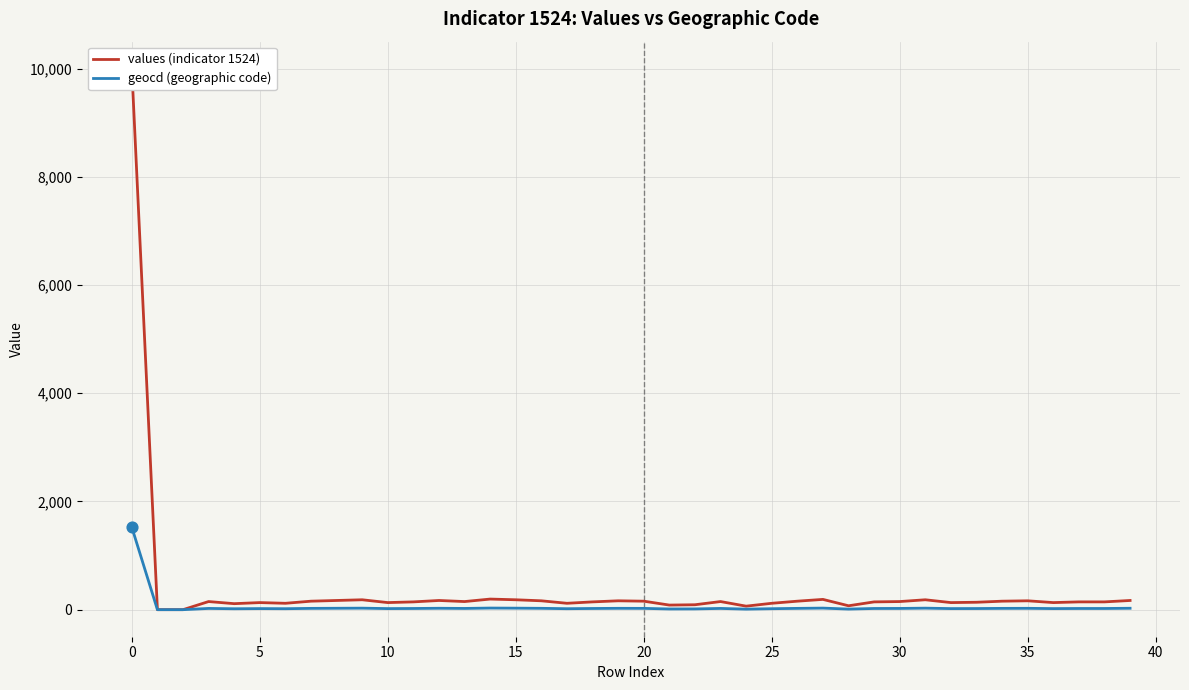

Is the value of geocd (geographic code) at 26 greater than the value of values (indicator 1524) at 45?

No